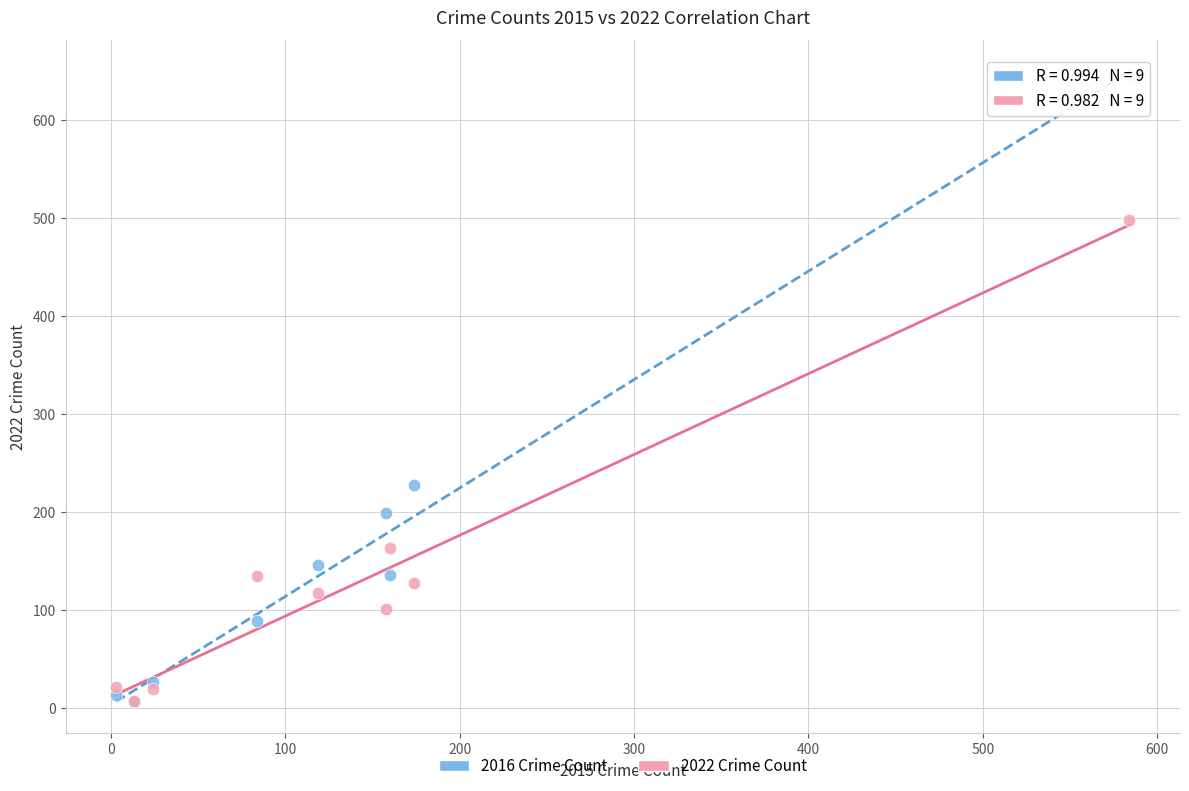

Which series reaches the maximum Y coordinate?

2016 Crime Count